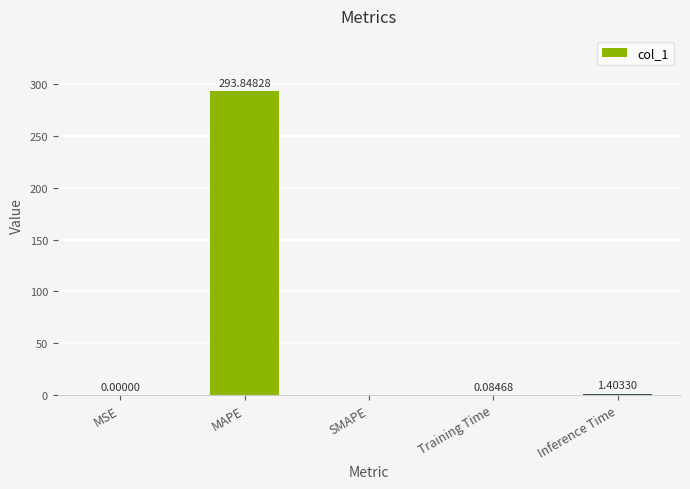

The chart shows a value of 195.4 at MAPE. True or false?

False